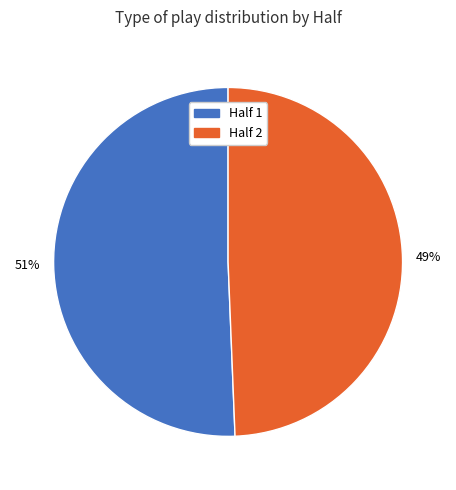

Is the sum of Half 1 and Half 2 greater than half?

Yes